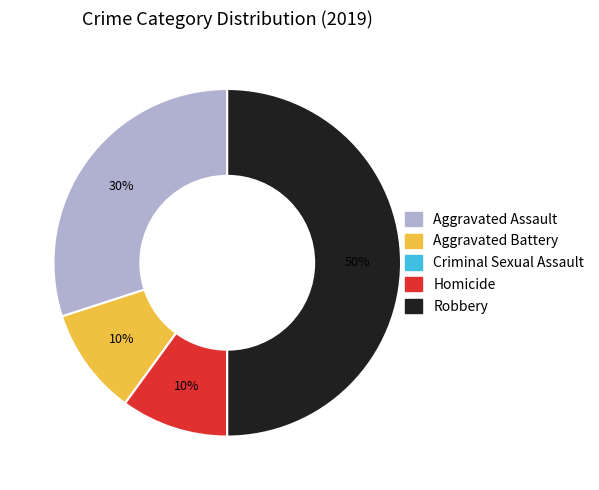

To the nearest percent, what is the difference between the largest and smallest slice percentages?

50%